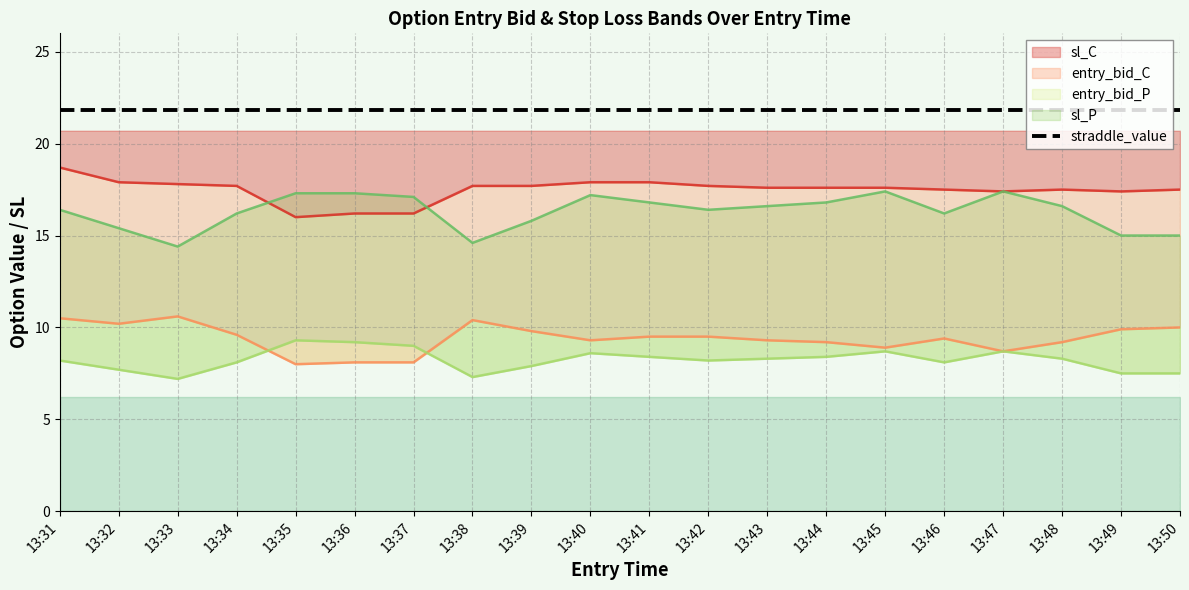

At which category does sl_P reach its first local peak?

13:40